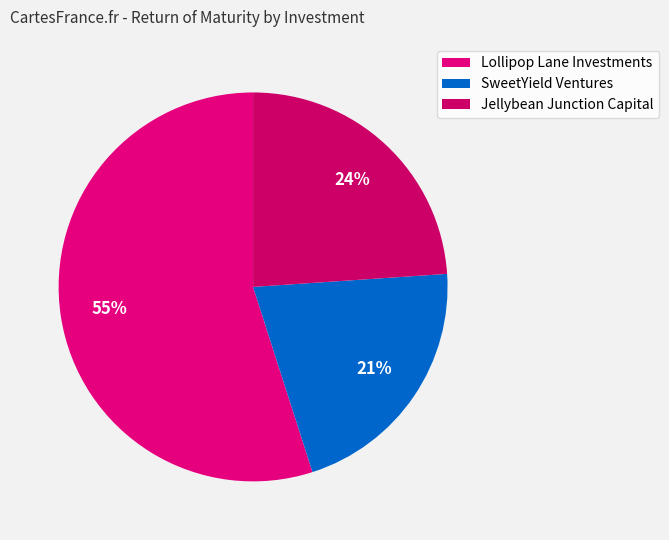

Count the number of slices in the pie.

3